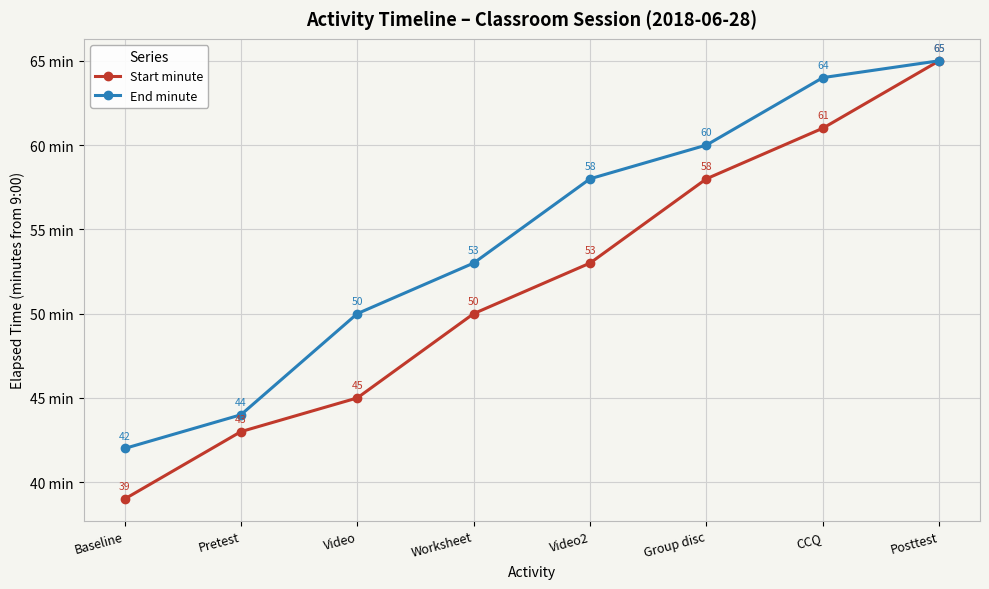

Which series has the widest spread of values?

Start minute